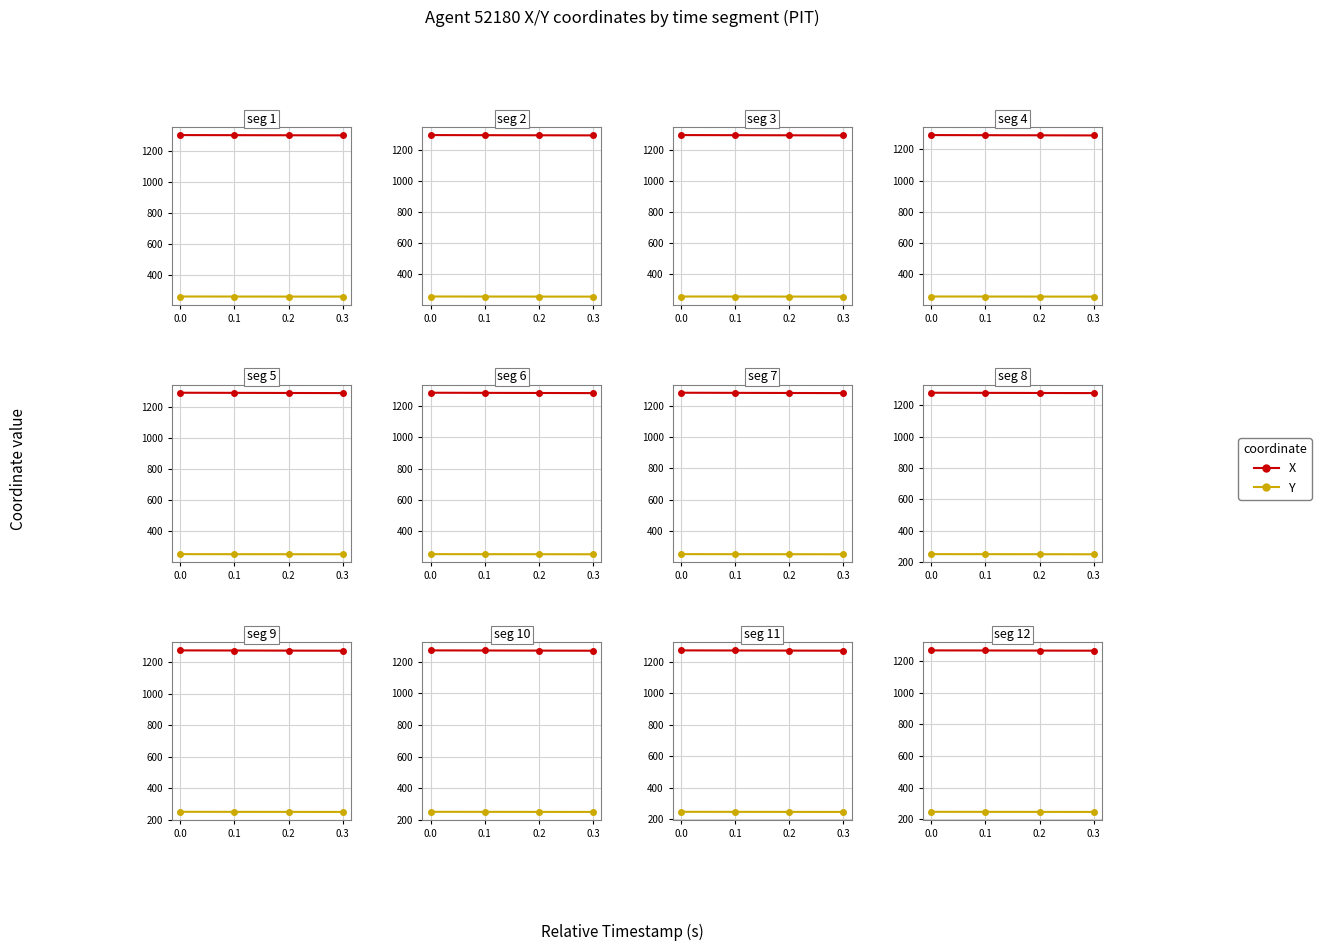

True or false: X and Y intersect in this chart.

False